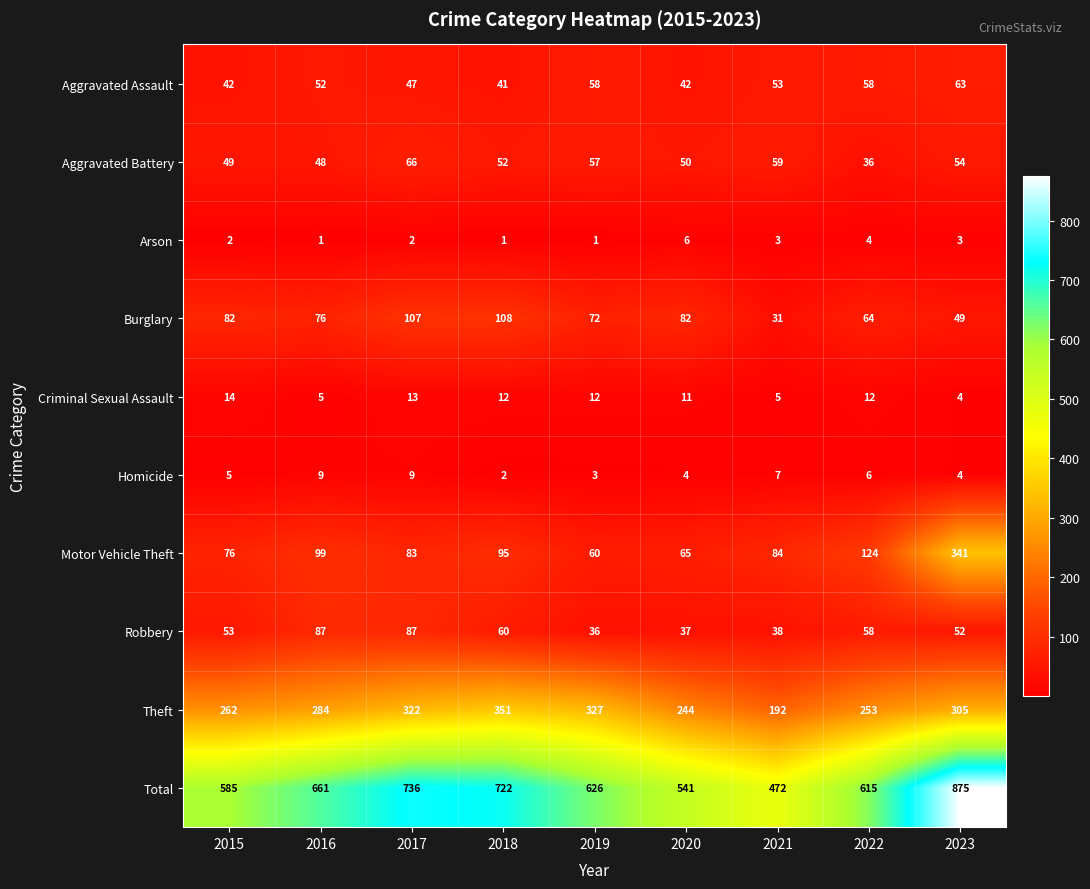

What is the sum of all Aggravated Assault values?

456